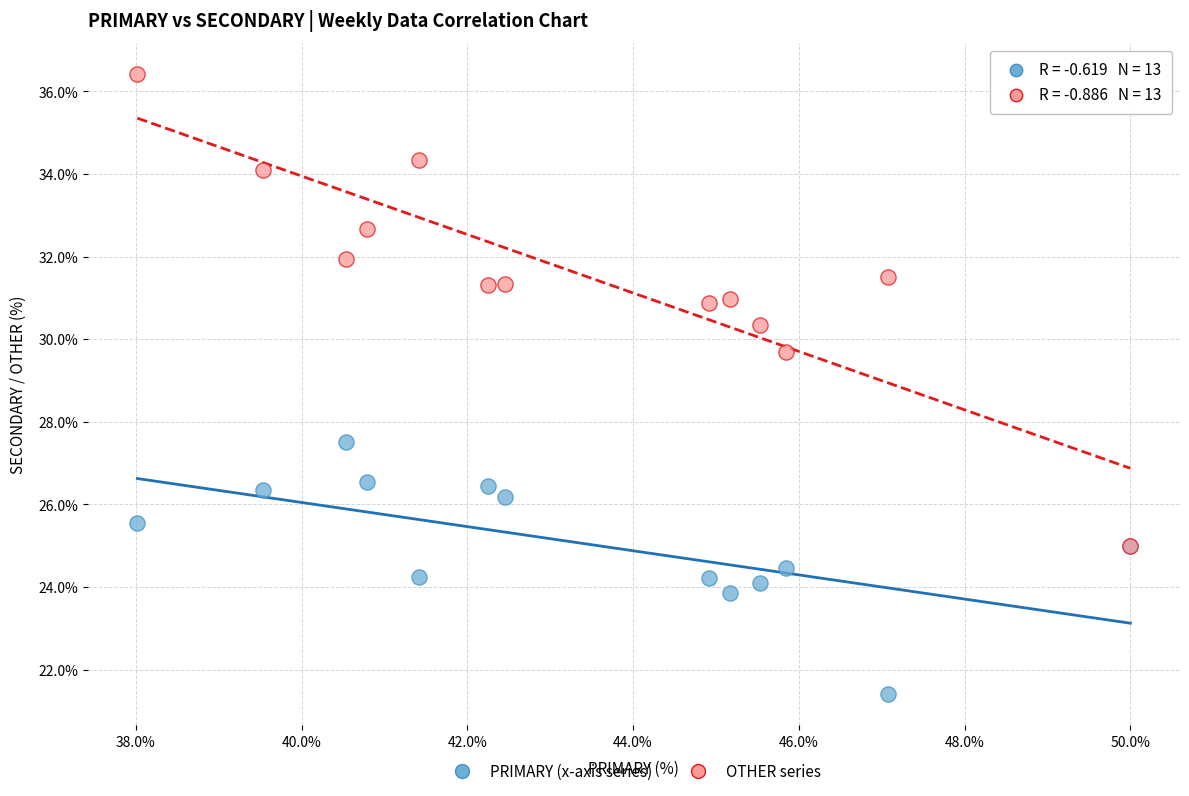

Across all series, what Y value is closest to 28?

27.5